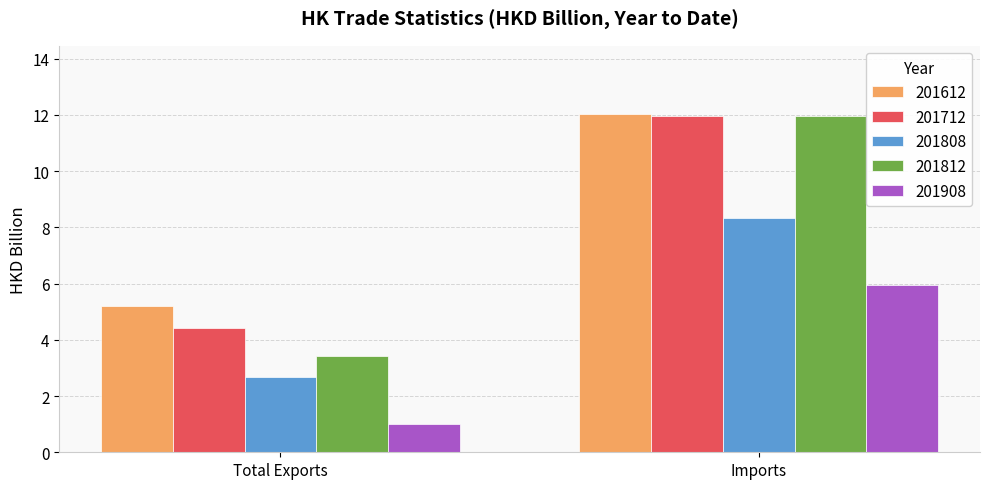

What is the sum of the 201908 values at Imports and Total Exports?

6.9